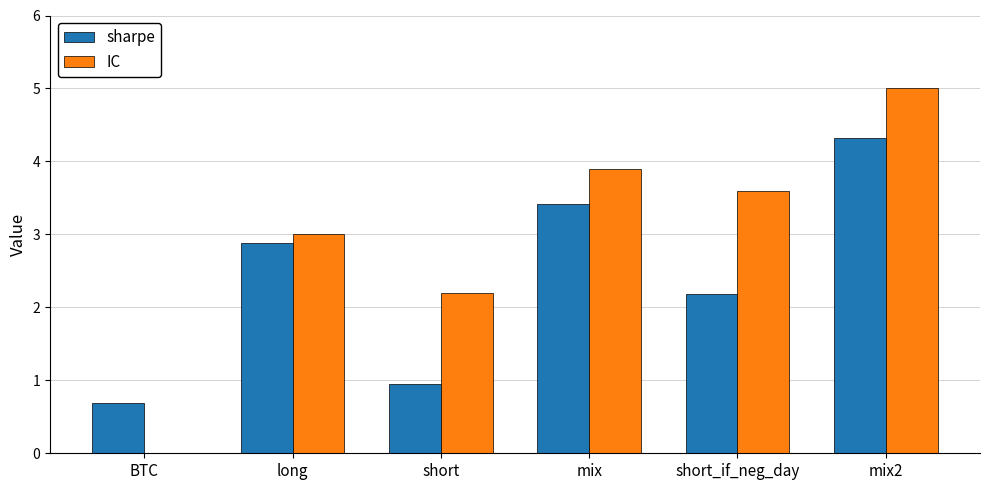

What is the difference between the IC values at short_if_neg_day and BTC?

3.6